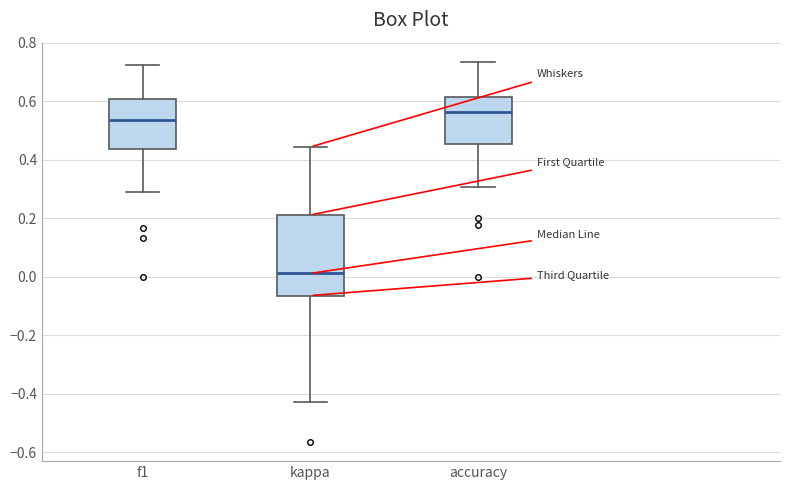

Reading left to right, transcribe this box plot: for each box, give where its median line is, the range the box spans, and where its two whiskers end, as read against the y-axis. The values are not printed on the chart, so give them approximately, as read against the axis.

f1: median 0.54, box 0.44 to 0.60, whiskers 0.30 to 0.72
kappa: median 0.02, box -0.06 to 0.22, whiskers -0.42 to 0.44
accuracy: median 0.56, box 0.46 to 0.62, whiskers 0.30 to 0.74